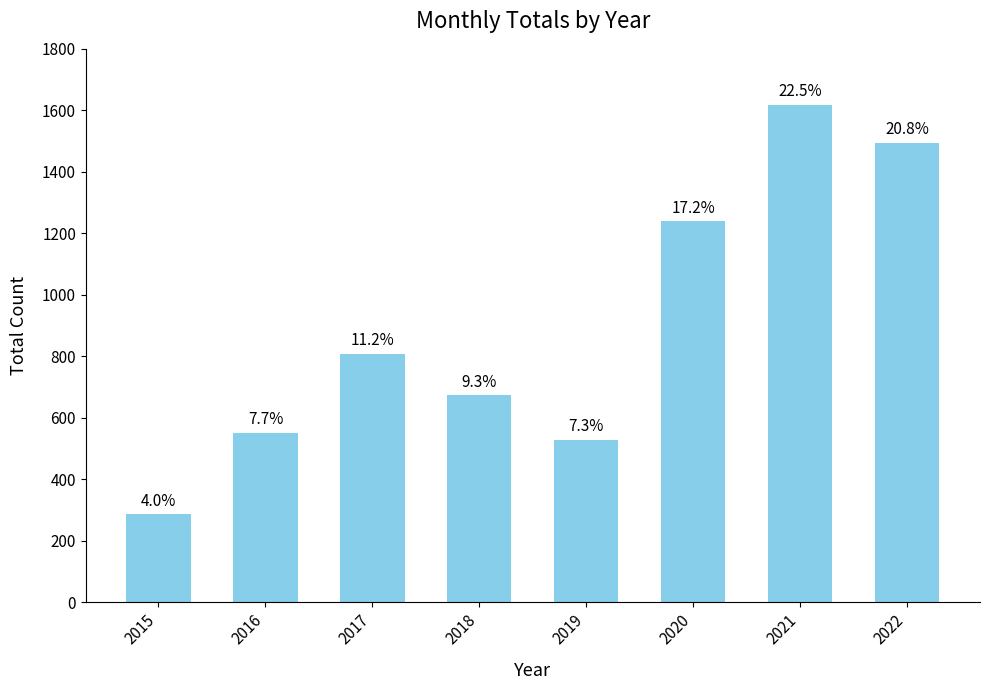

Rank the categories by value from lowest to highest.

2015, 2019, 2016, 2018, 2017, 2020, 2022, 2021